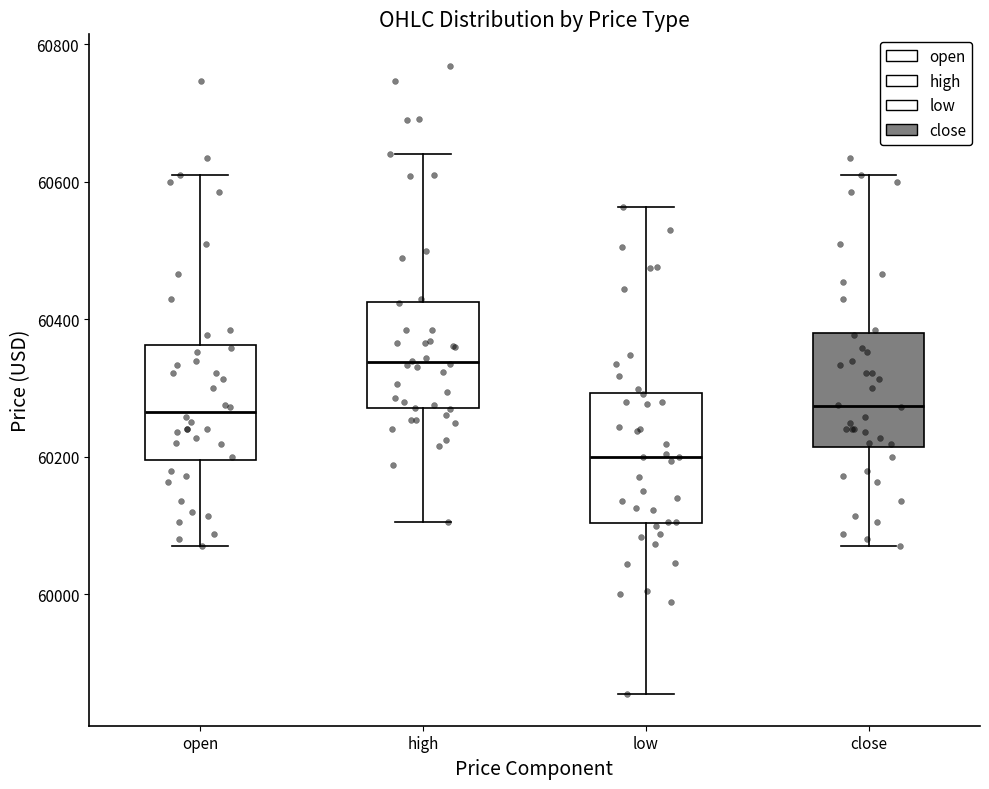

Comparing the boxes themselves (not the whiskers), which one is the tallest?

low